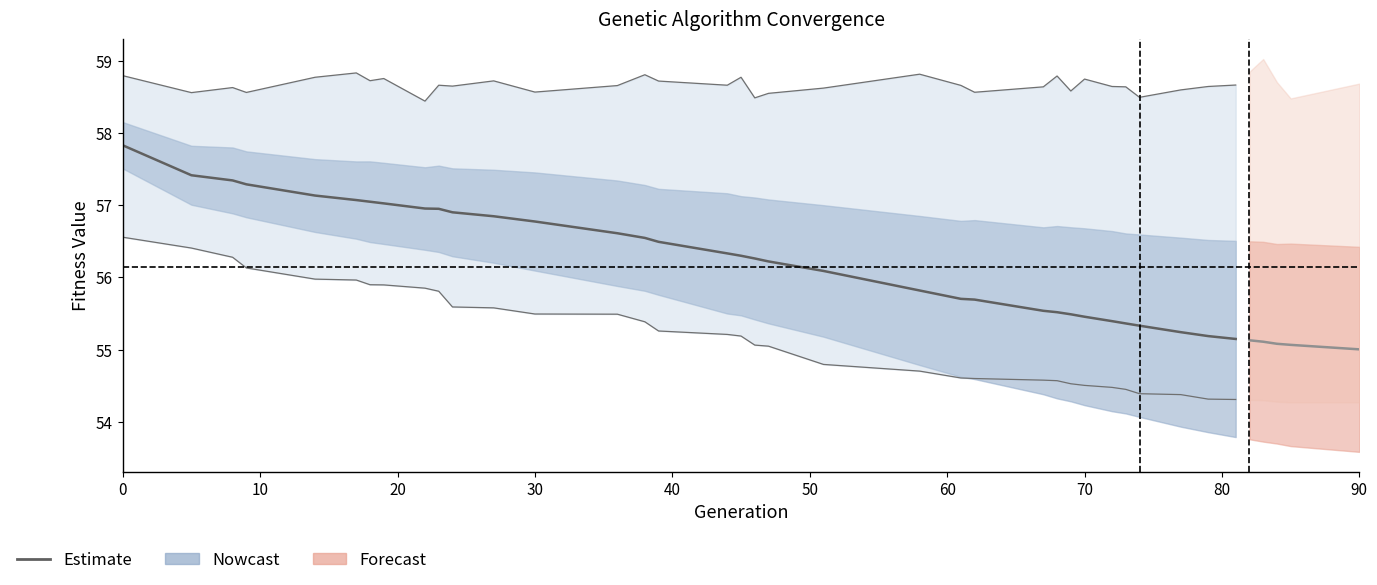

What is the average value?

56.3